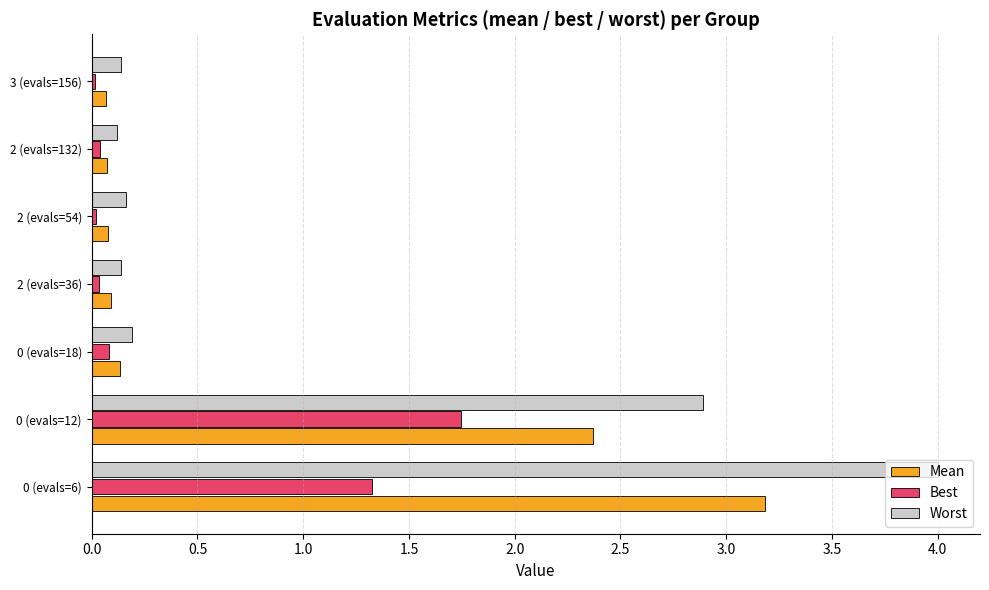

Which series has the largest range (max minus min)?

Worst